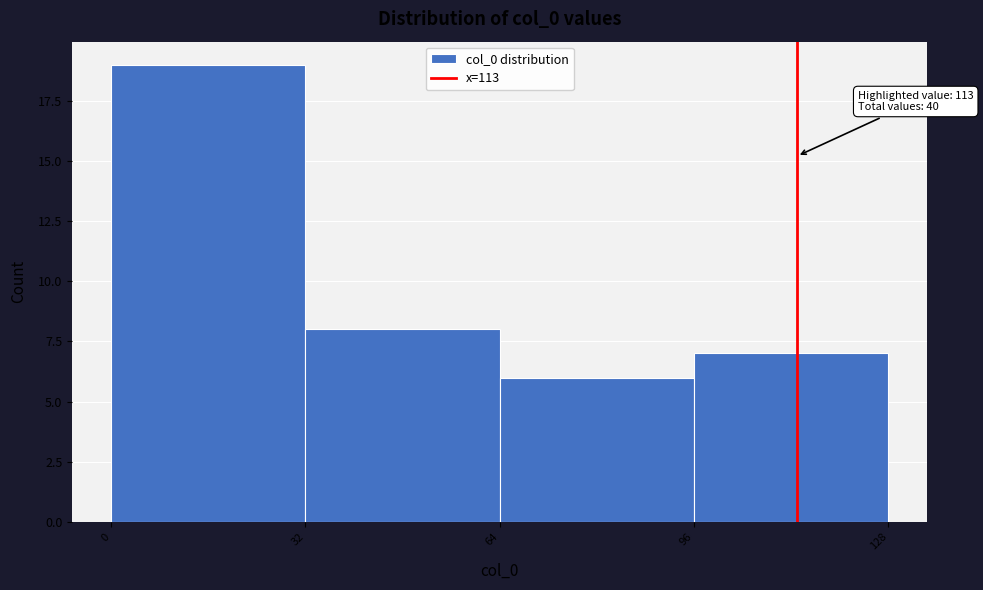

Over which range of the x-axis is the bar tallest?

0 to 32